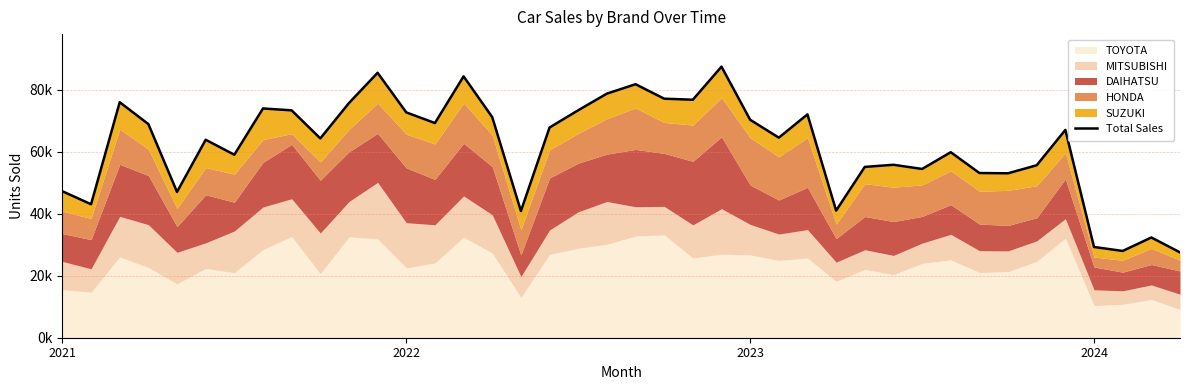

True or false: the data shows 15660 at 7.

False